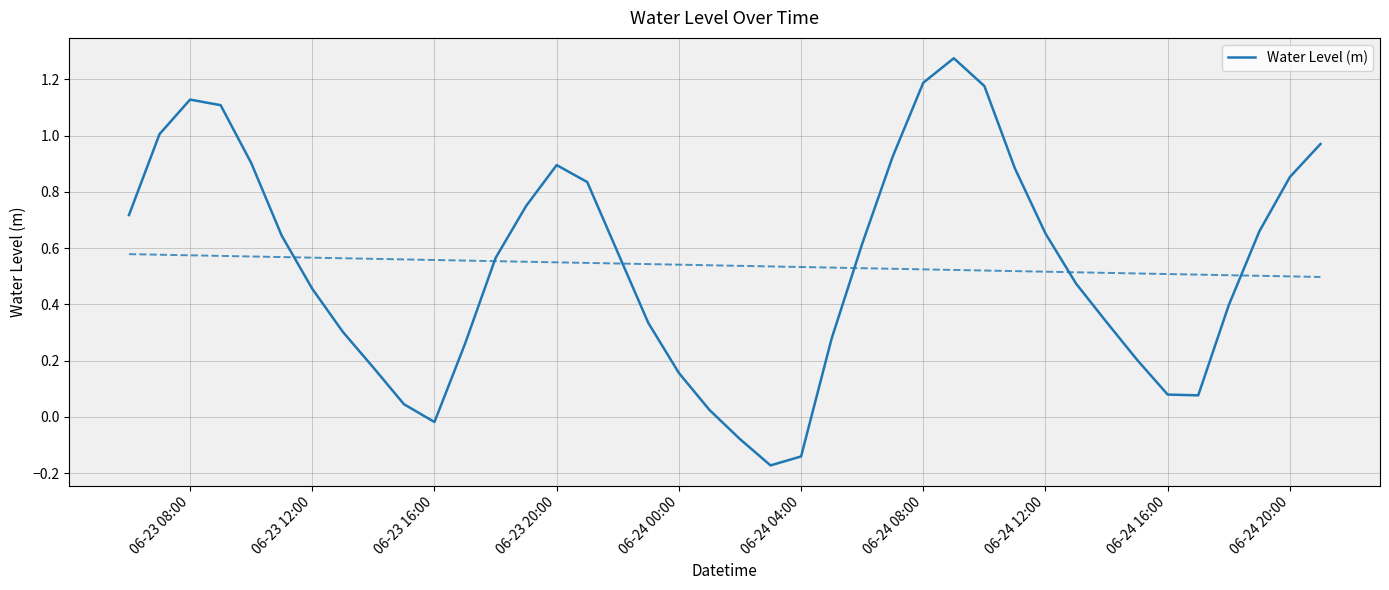

Is it true that Water Level (m) equals 0.7 at 06-23 08:00?

False